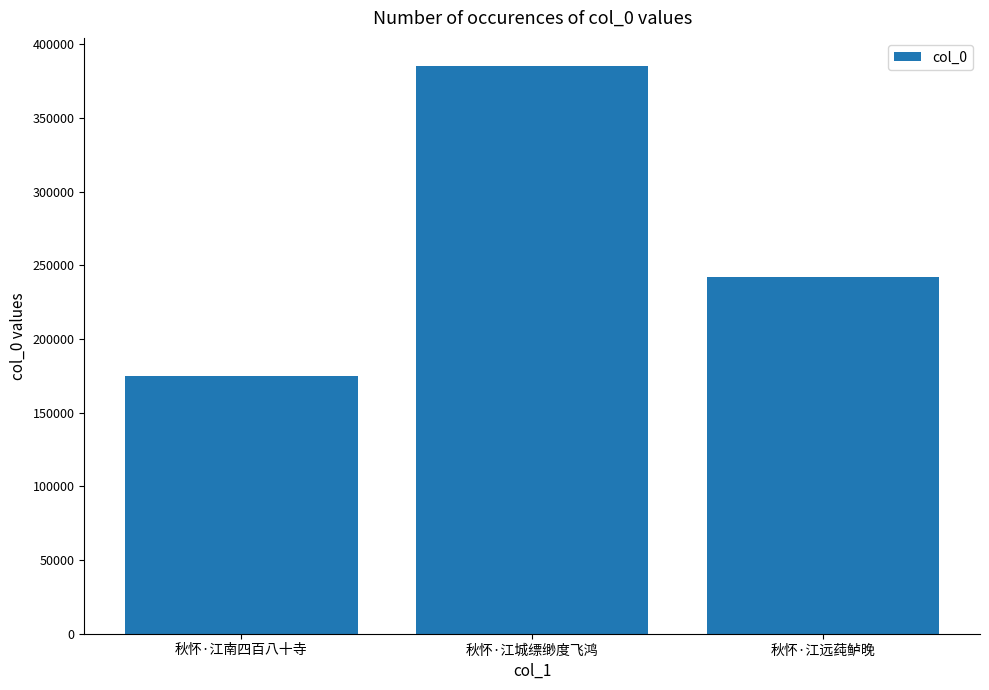

What is the sum of all values?

801711